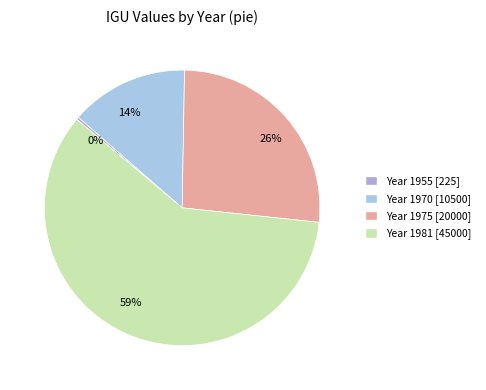

Which slice is the largest?

59%